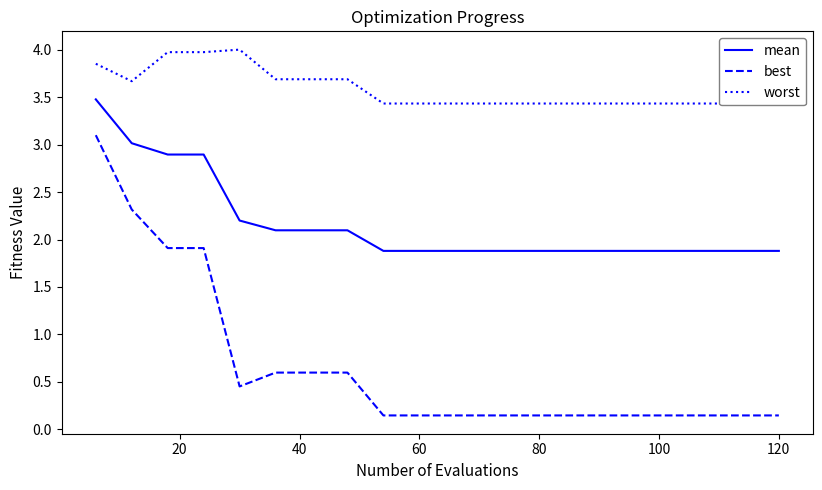

Reading left to right, what are all the values shown in this chart?

mean: 3.5	3.0	2.9	2.9	2.2	2.1	2.1	2.1	1.9	1.9	1.9	1.9	1.9	1.9	1.9	1.9	1.9	1.9	1.9	1.9
best: 3.1	2.3	1.9	1.9	0.5	0.6	0.6	0.6	0.1	0.1	0.1	0.1	0.1	0.1	0.1	0.1	0.1	0.1	0.1	0.1
worst: 3.9	3.7	4.0	4.0	4.0	3.7	3.7	3.7	3.4	3.4	3.4	3.4	3.4	3.4	3.4	3.4	3.4	3.4	3.4	3.4